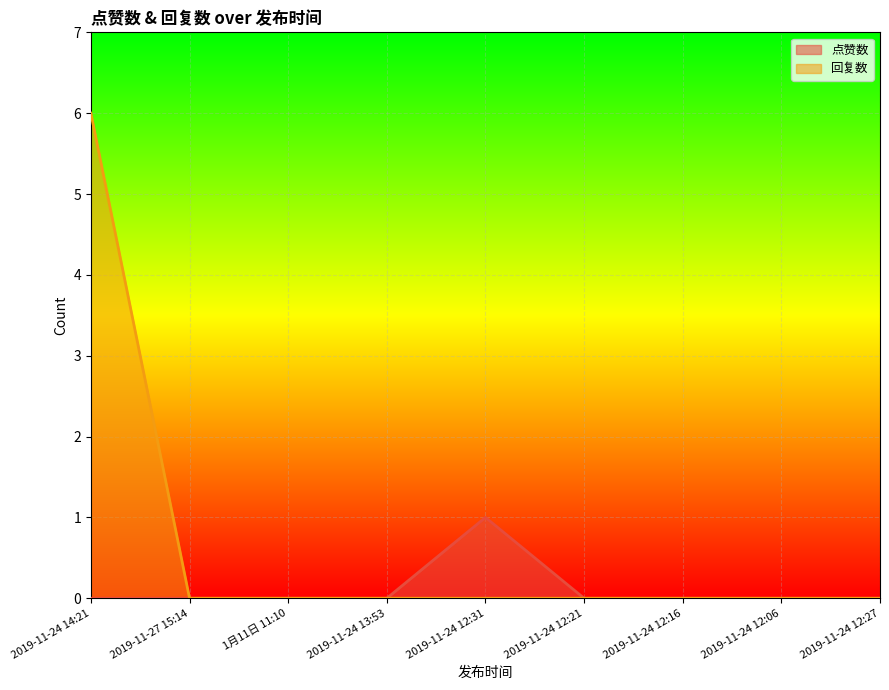

Which label corresponds to the smallest value in the chart?

2019-11-24 14:21